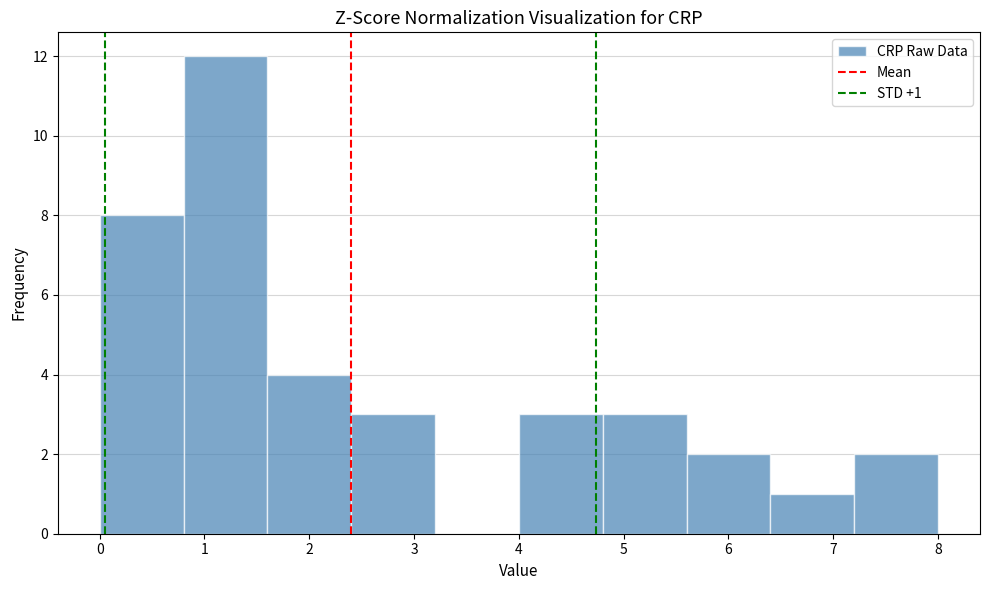

Over which range of the x-axis is the bar tallest?

0.8 to 1.6